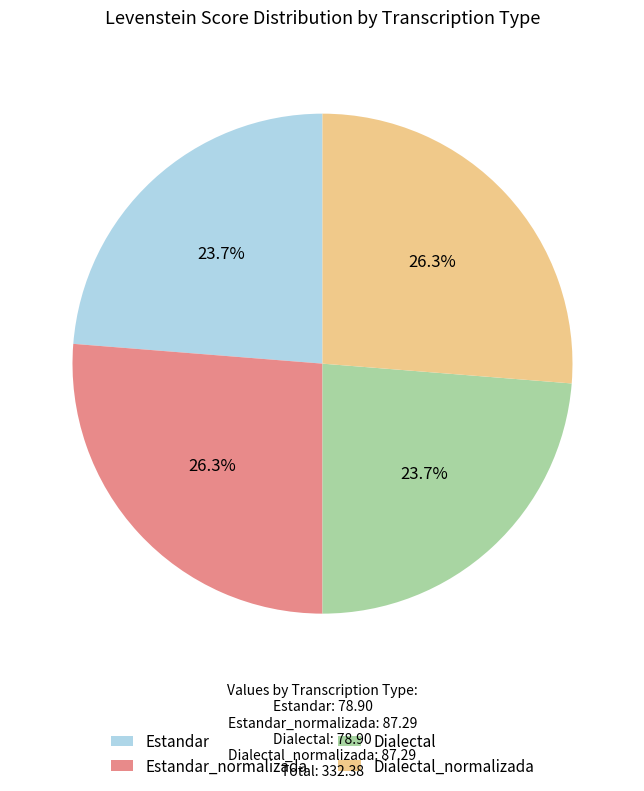

To the nearest percent, what is the average slice percentage?

25%